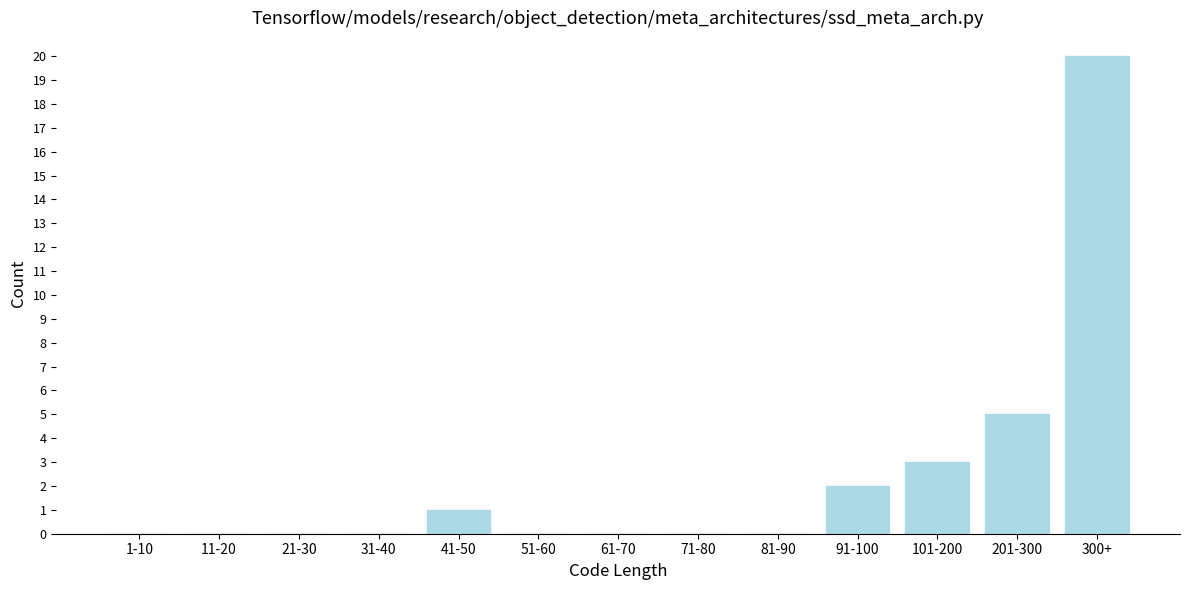

Reading left to right, what are all the values shown in this chart?

1-10=0	11-20=0	21-30=0	31-40=0	41-50=1	51-60=0	61-70=0	71-80=0	81-90=0	91-100=2	101-200=3	201-300=5	300+=20